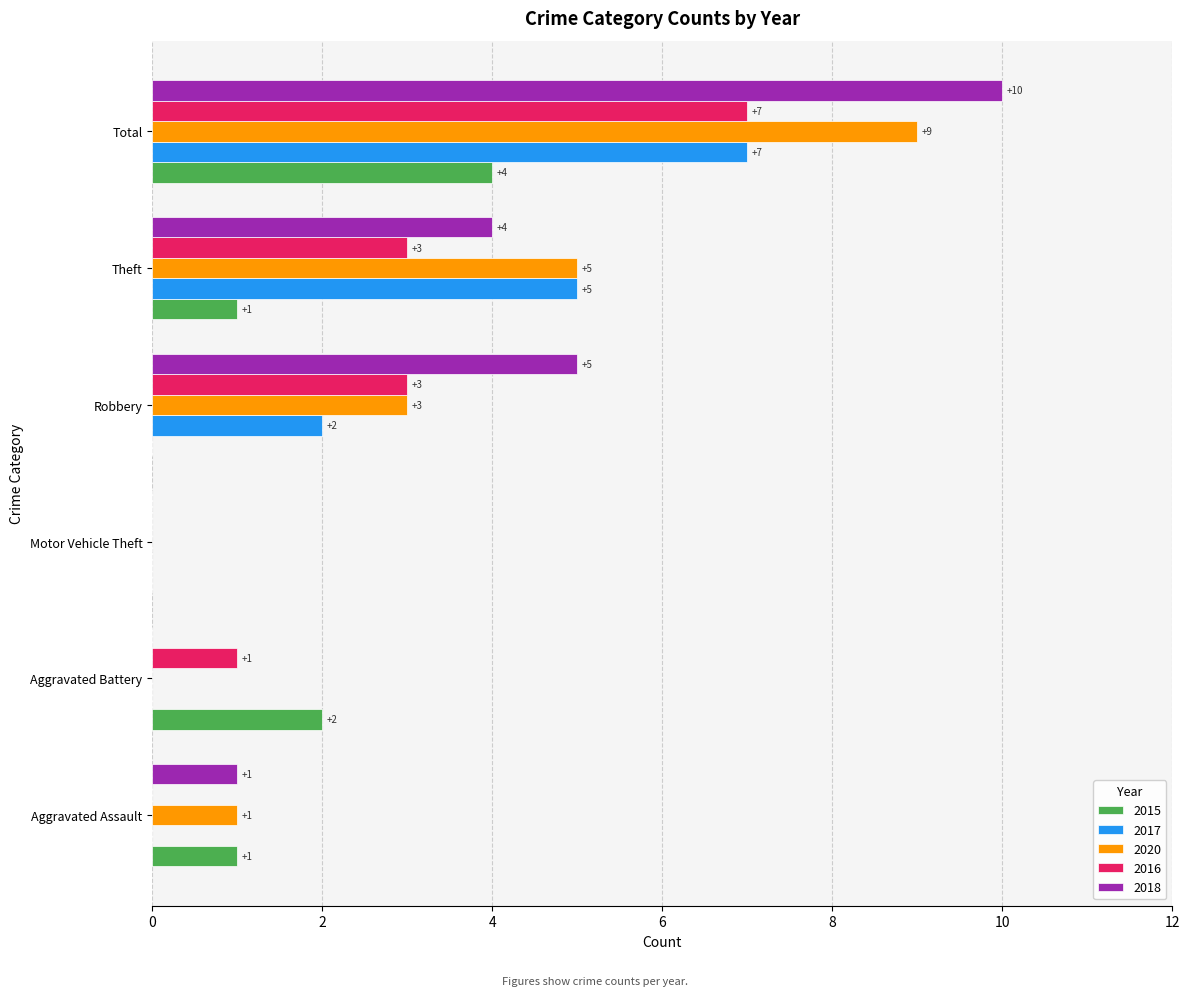

Which series has the largest total across all categories?

2018